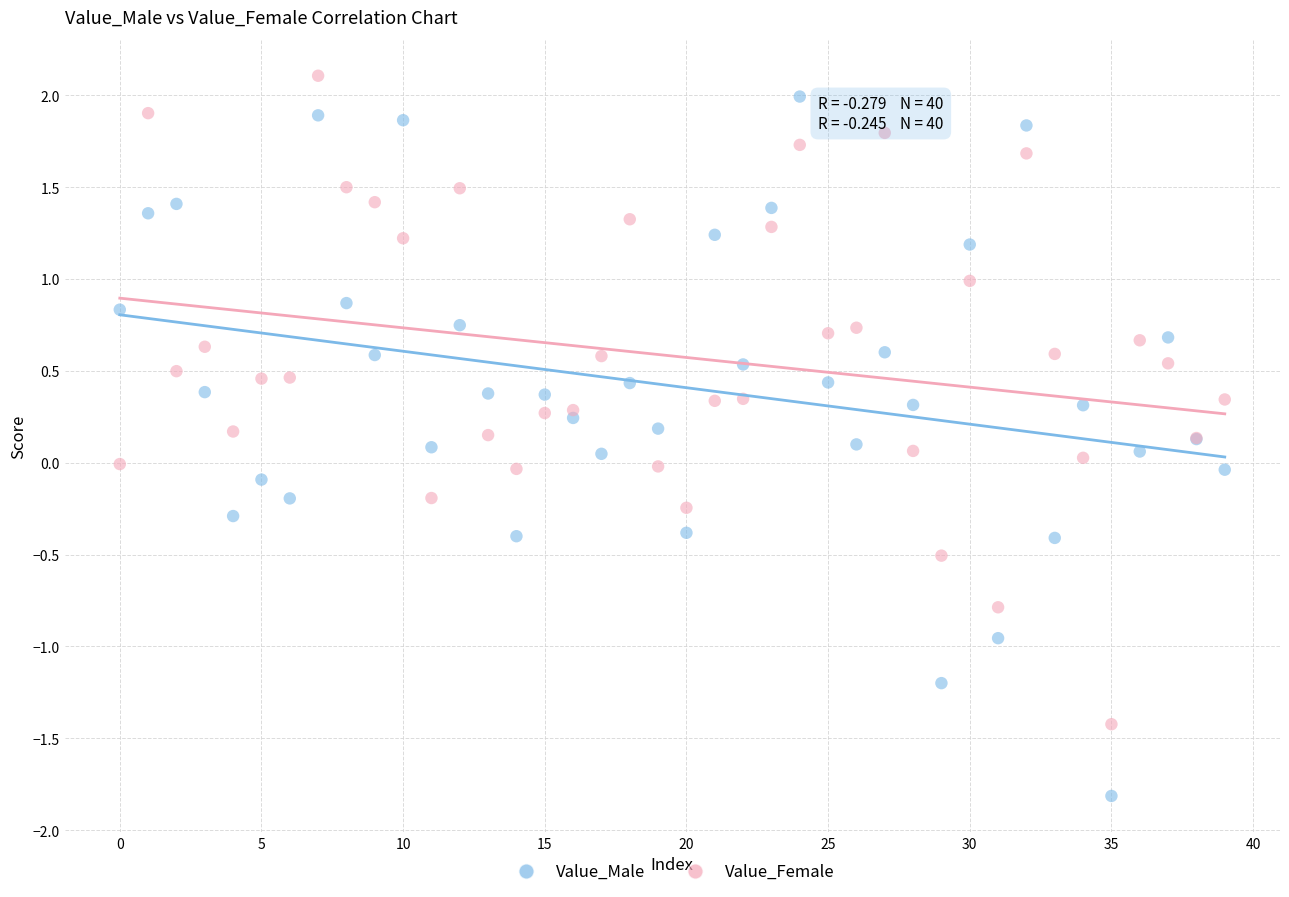

Which series reaches the minimum Y coordinate?

Value_Male